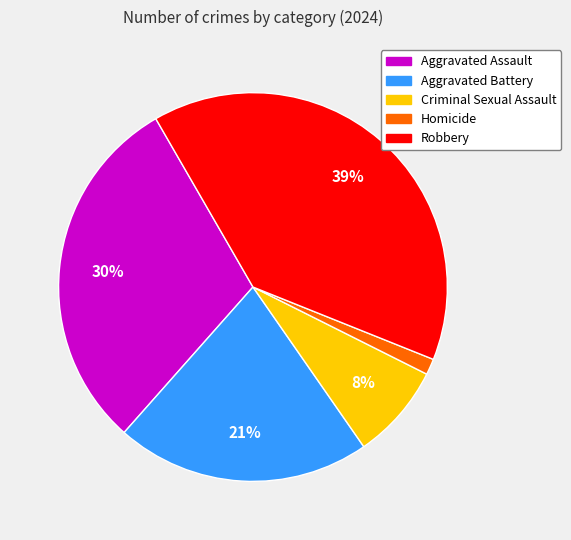

Does any single category account for the majority?

No